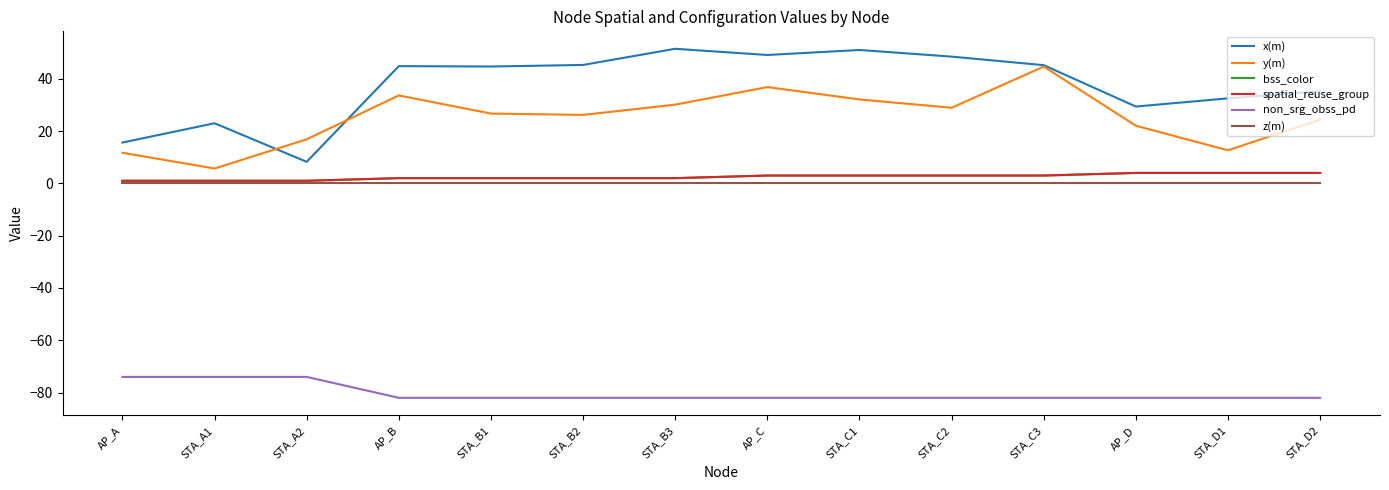

True or false: z(m) has a value of 0.0 at STA_C2.

True